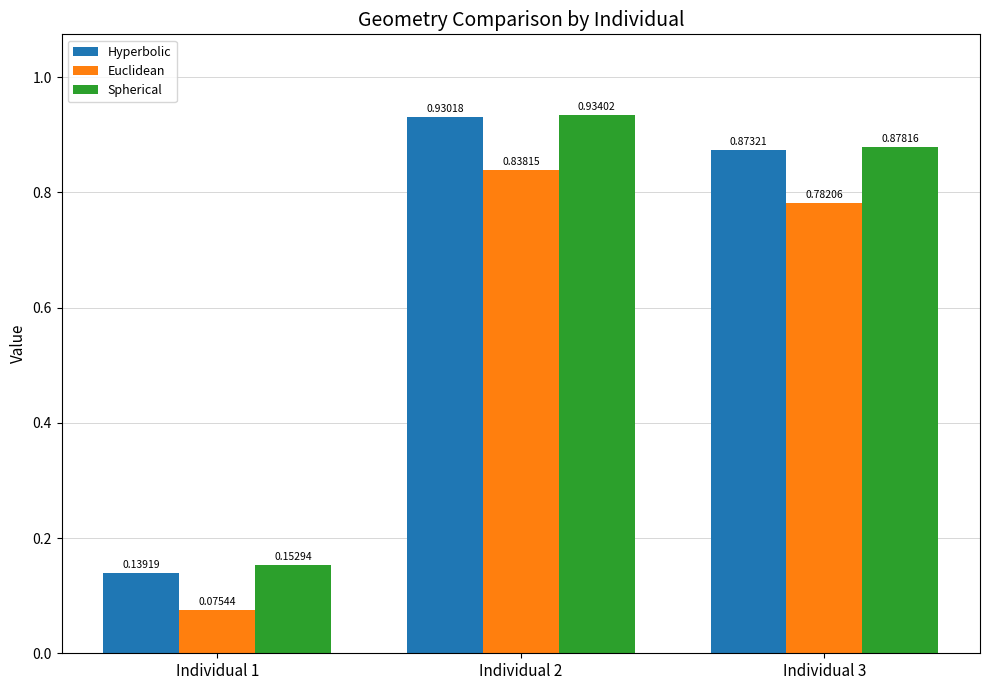

Rank the series by their maximum value, from highest to lowest.

Spherical, Hyperbolic, Euclidean